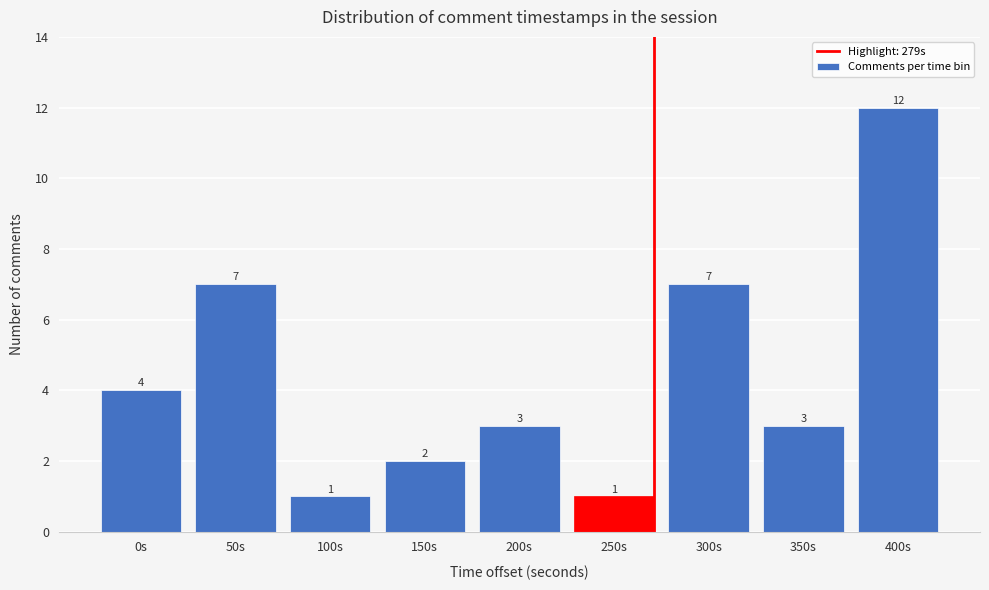

Reading left to right, what are all the values shown in this chart?

0s=4	50s=7	100s=1	150s=2	200s=3	250s=1	300s=7	350s=3	400s=12